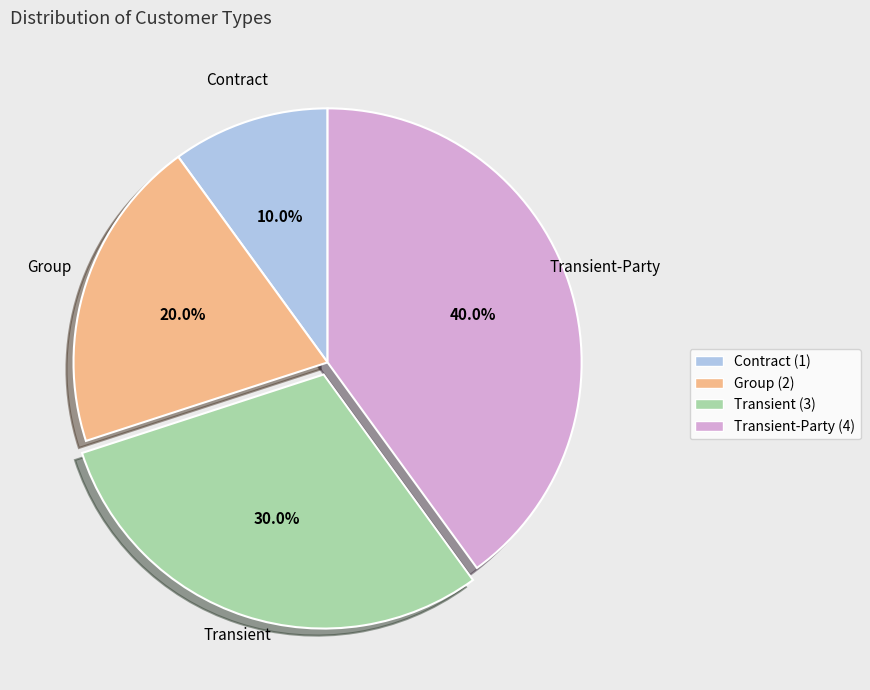

How much of the chart is everything except Contract (1)?

90.0%